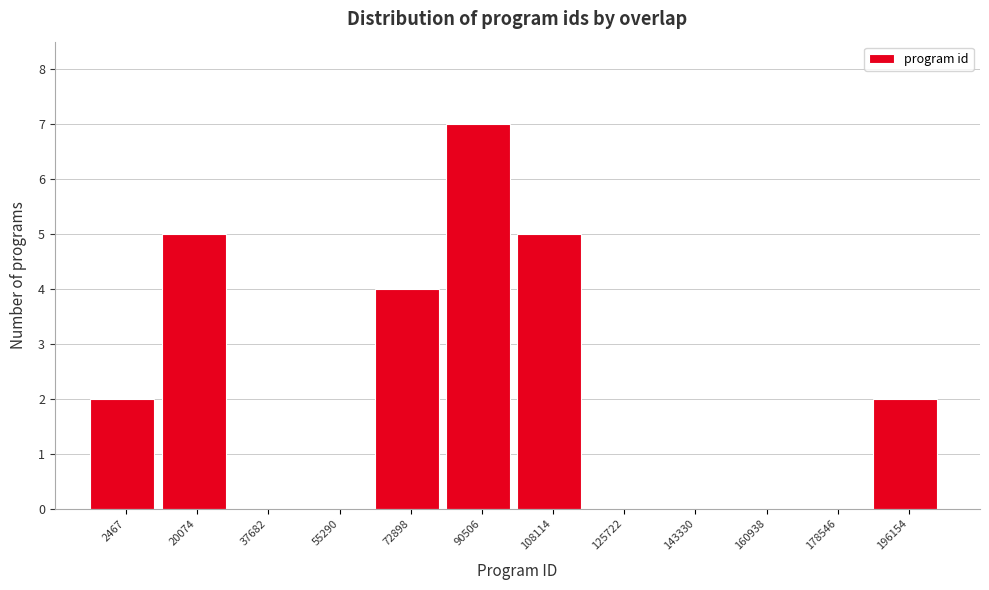

What is the change in value from 20074 to 196154?

-3